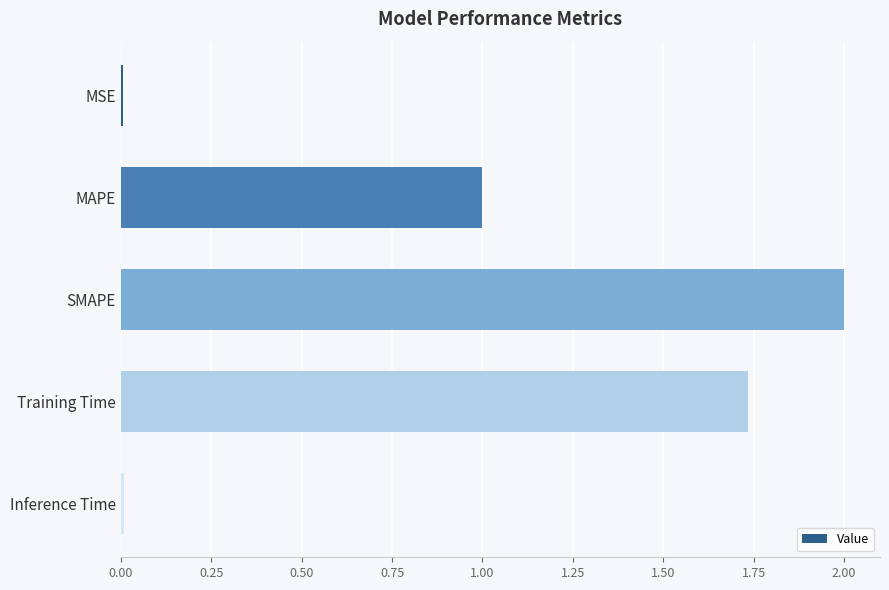

How many bars are there in total?

5